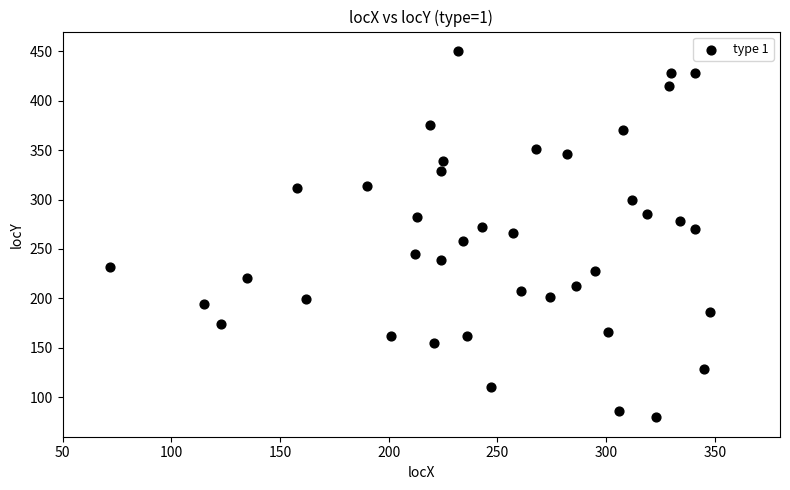

What is the range of Y values (max minus min)?

370